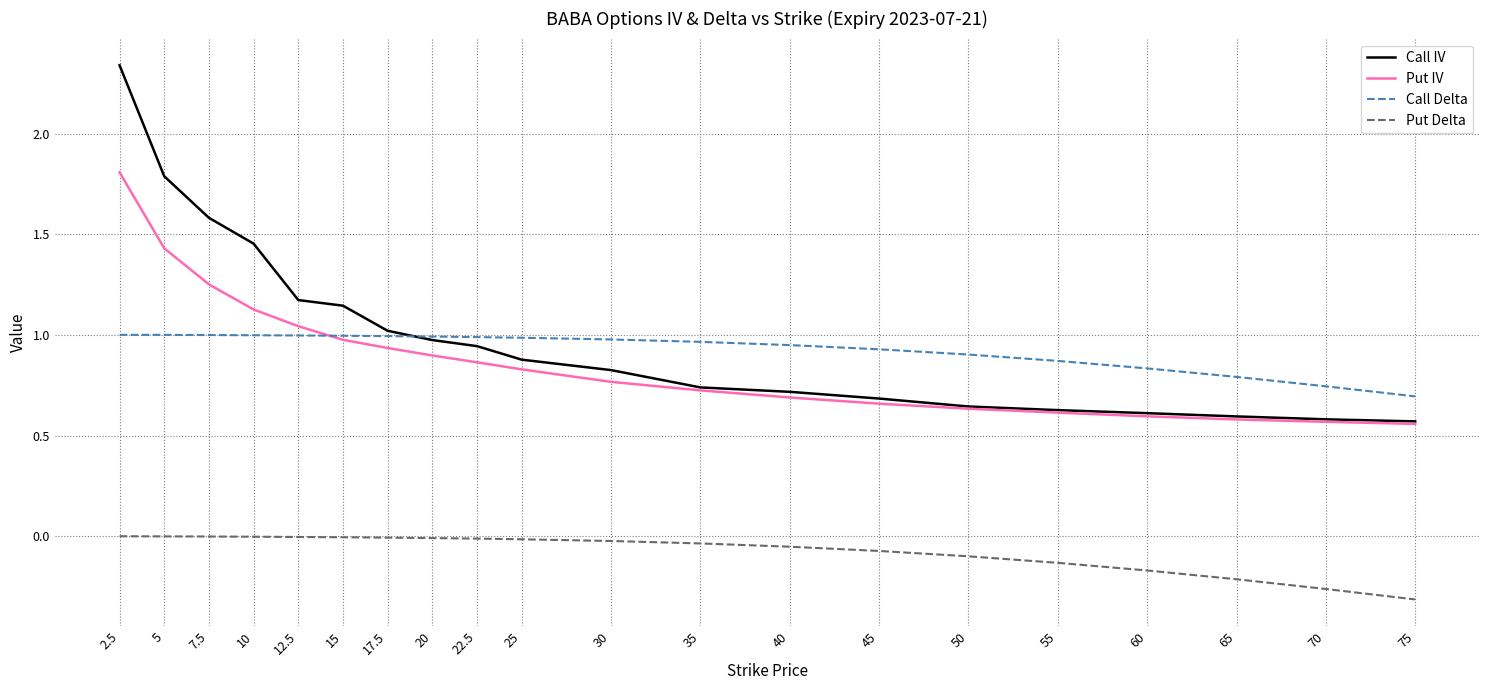

Which series has the widest spread of values?

Call IV